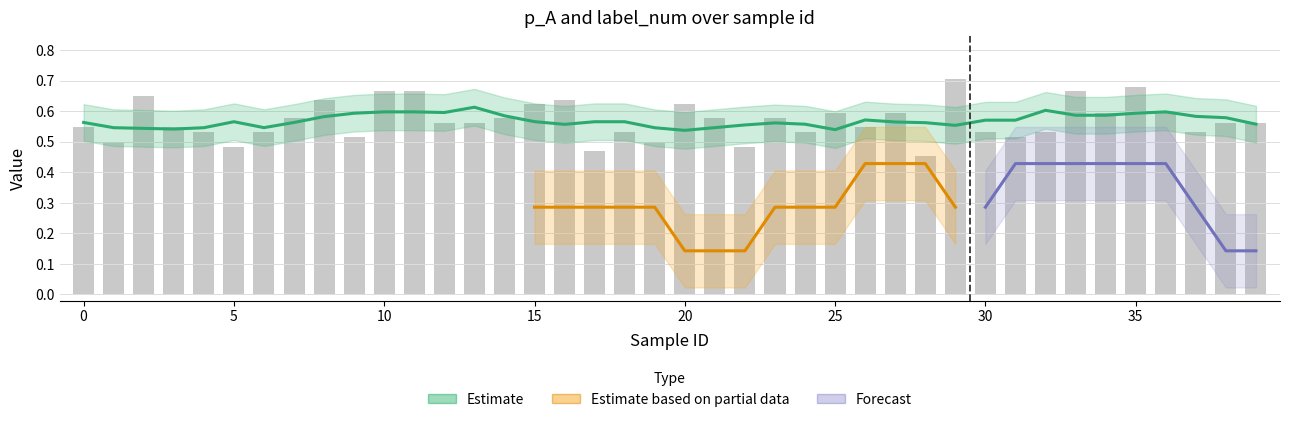

Count the values in the range 0 to 1.

40